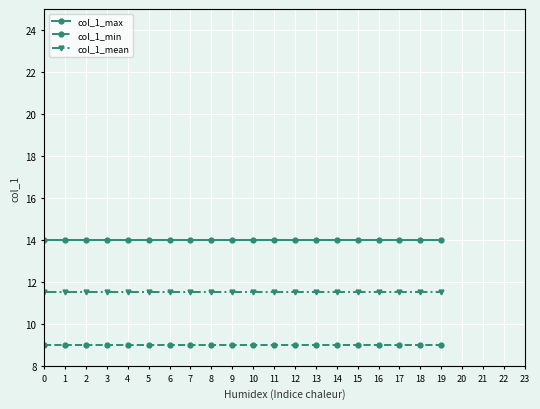

Reading left to right, transcribe all the data shown in this chart.

col_1_max: 0=14.0	1=14.0	2=14.0	3=14.0	4=14.0	5=14.0	6=14.0	7=14.0	8=14.0	9=14.0	10=14.0	11=14.0	12=14.0	13=14.0	14=14.0	15=14.0	16=14.0	17=14.0	18=14.0	19=14.0
col_1_min: 0=9.0	1=9.0	2=9.0	3=9.0	4=9.0	5=9.0	6=9.0	7=9.0	8=9.0	9=9.0	10=9.0	11=9.0	12=9.0	13=9.0	14=9.0	15=9.0	16=9.0	17=9.0	18=9.0	19=9.0
col_1_mean: 0=11.5	1=11.5	2=11.5	3=11.5	4=11.5	5=11.5	6=11.5	7=11.5	8=11.5	9=11.5	10=11.5	11=11.5	12=11.5	13=11.5	14=11.5	15=11.5	16=11.5	17=11.5	18=11.5	19=11.5